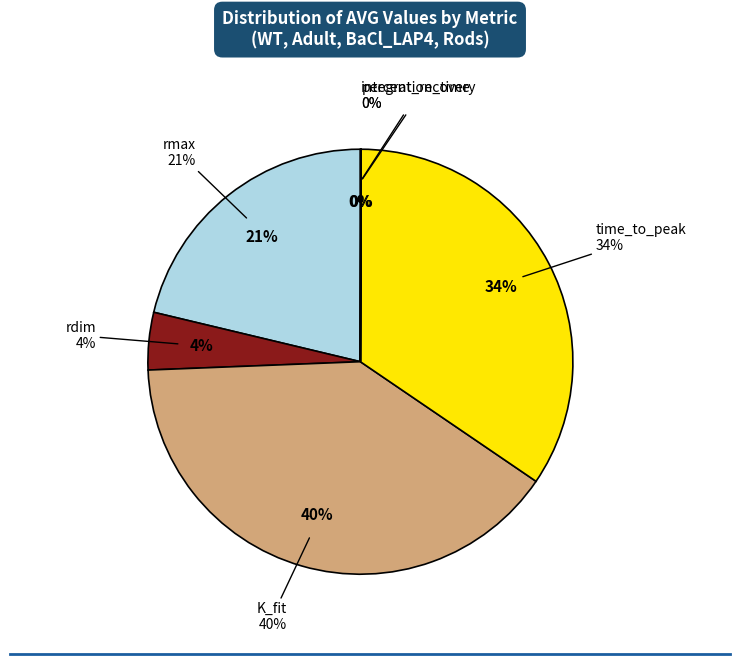

Does any single category account for the majority?

No